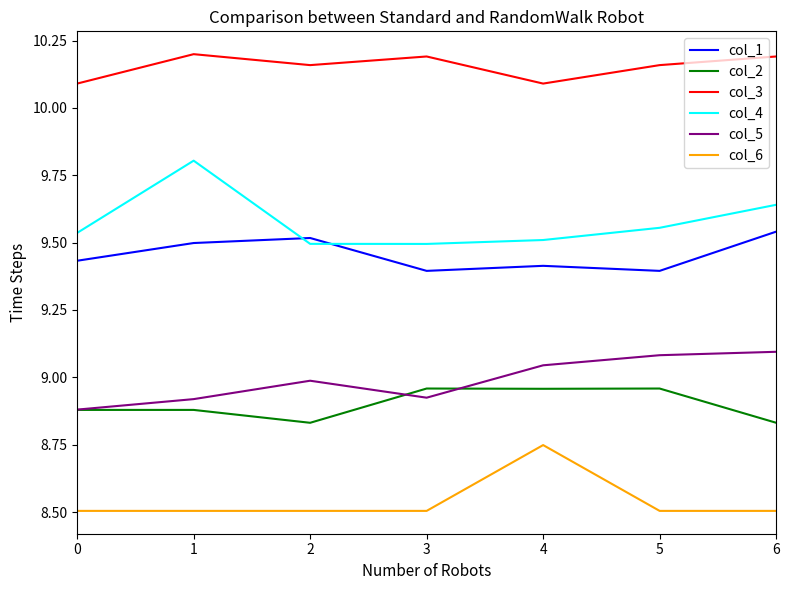

Does the chart have visible grid lines?

No